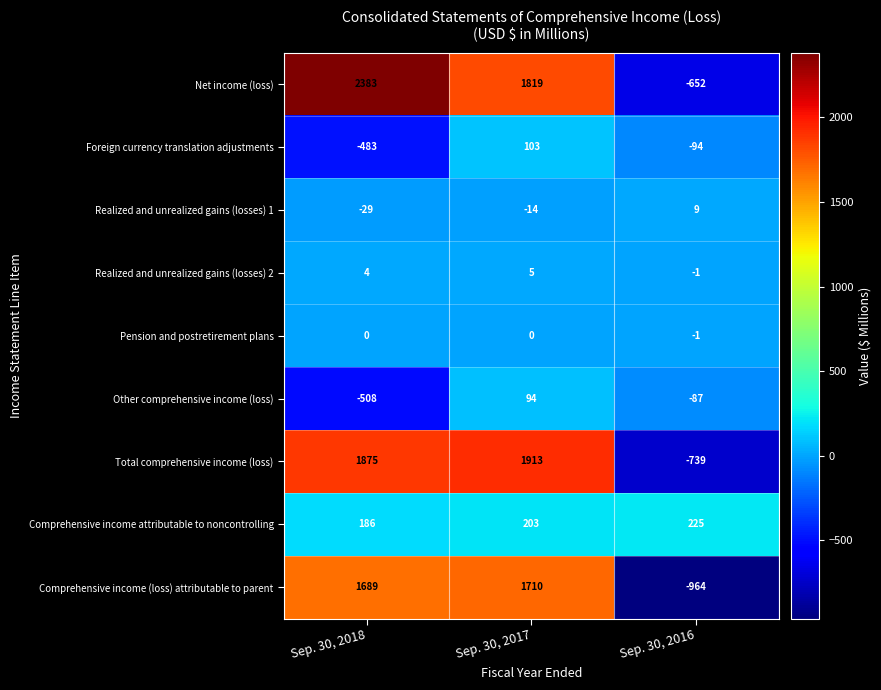

Which series changed the most between Sep. 30, 2017 and Sep. 30, 2016?

Comprehensive income (loss) attributable to parent